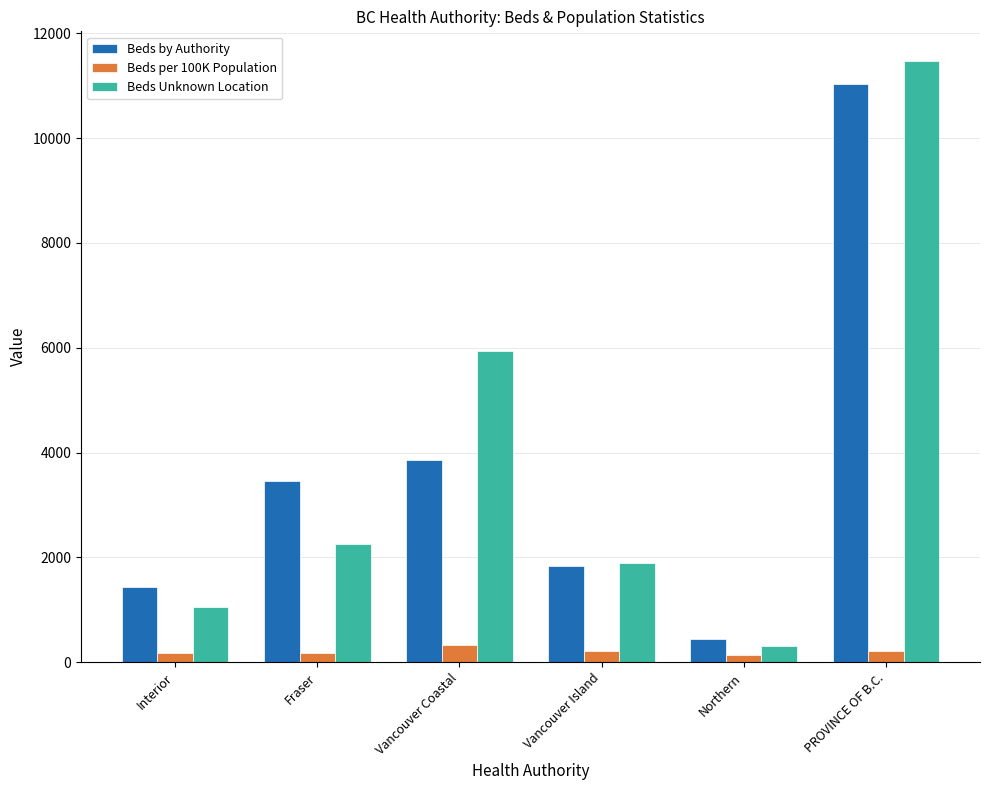

Rank the categories by Beds Unknown Location value from lowest to highest.

Northern, Interior, Vancouver Island, Fraser, Vancouver Coastal, PROVINCE OF B.C.